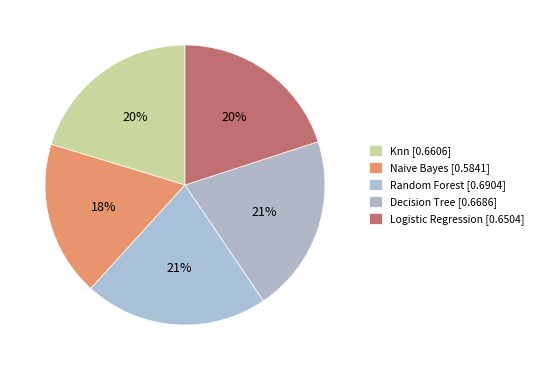

Which slice is the smallest?

Naive Bayes